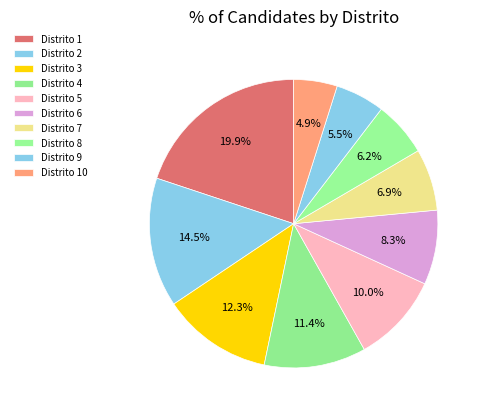

Combined, what portion of the pie is Distrito 1 and Distrito 4?

31.3%